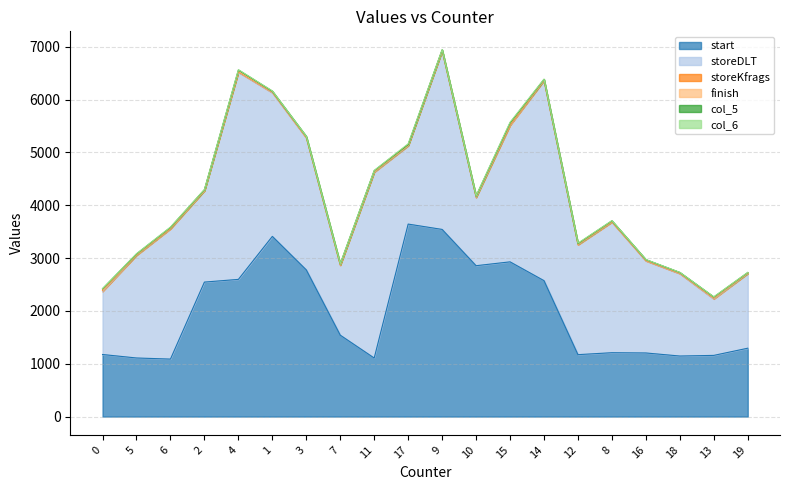

Does the chart have visible grid lines?

Yes